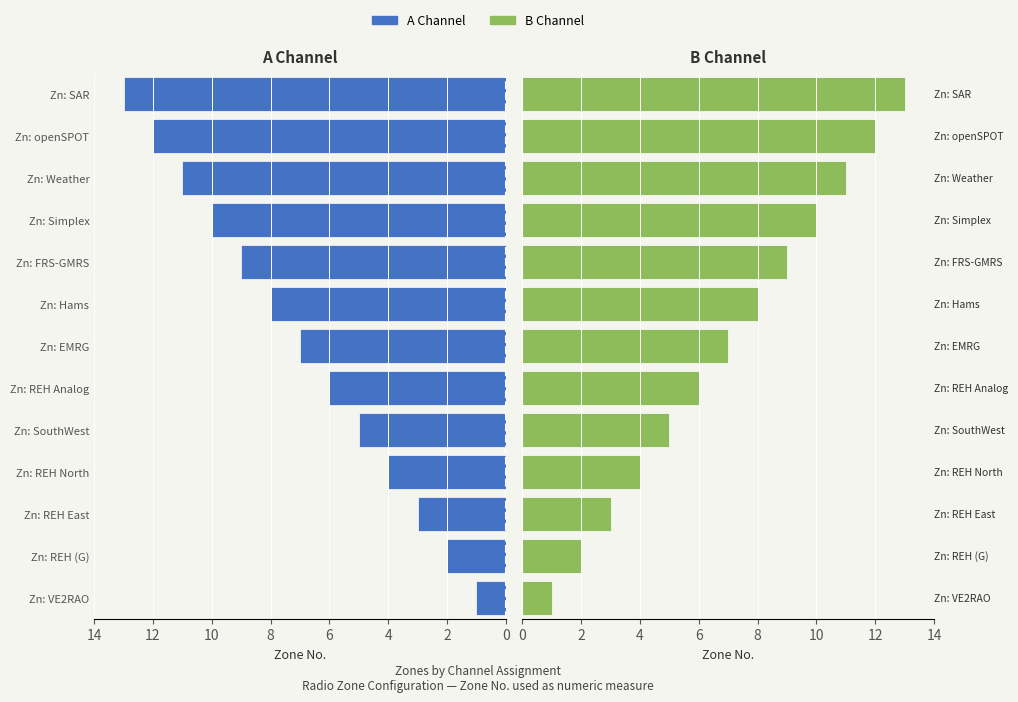

Which series has the widest spread of values?

A Channel